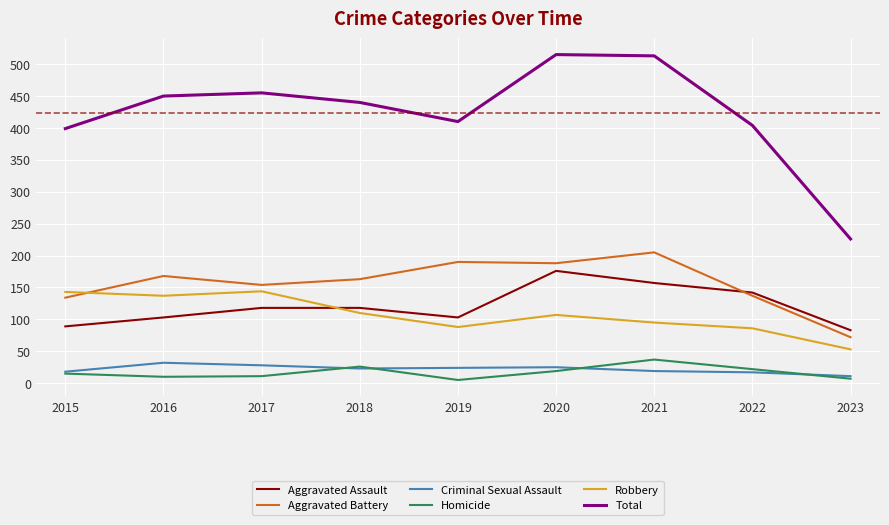

How many interior local valleys does the Aggravated Assault series have?

1